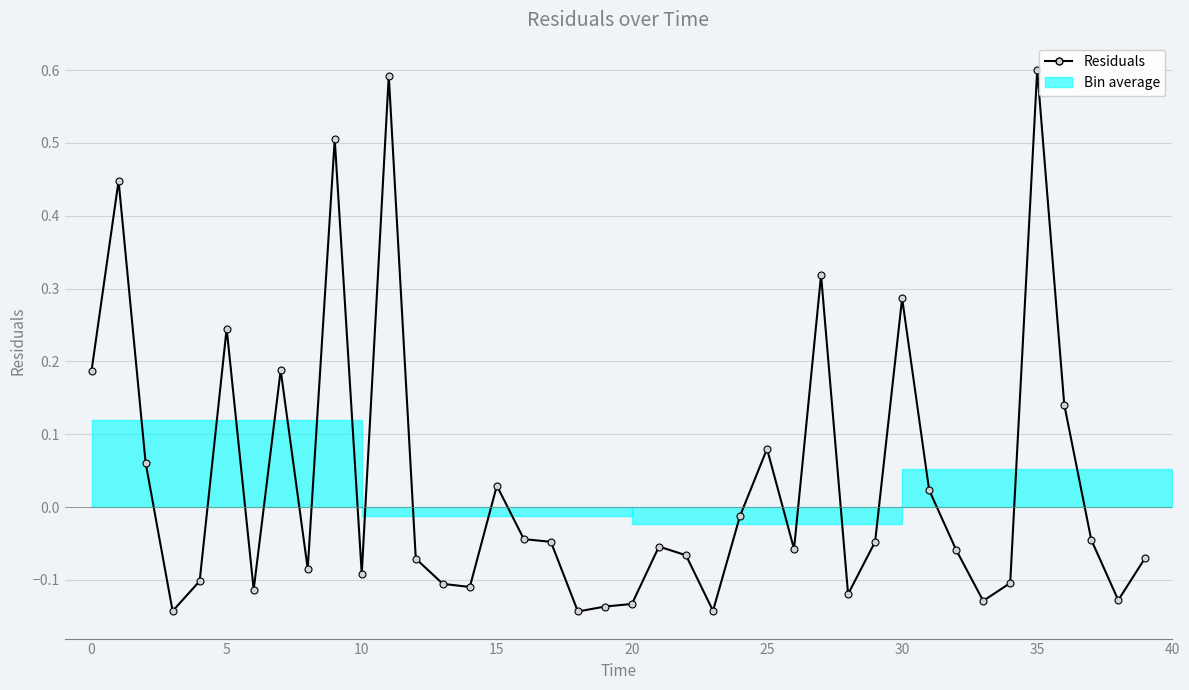

What is the difference between the maximum and minimum values?

0.7